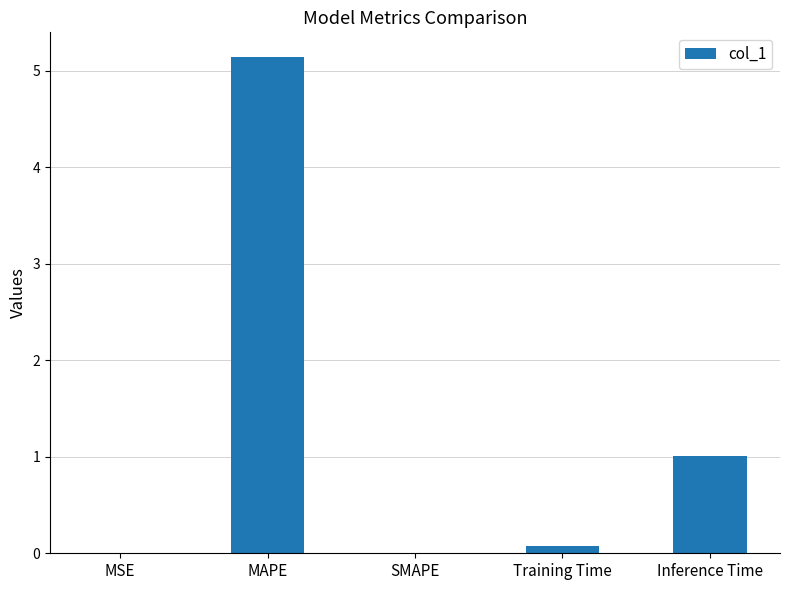

What is the sum of all values?

6.2